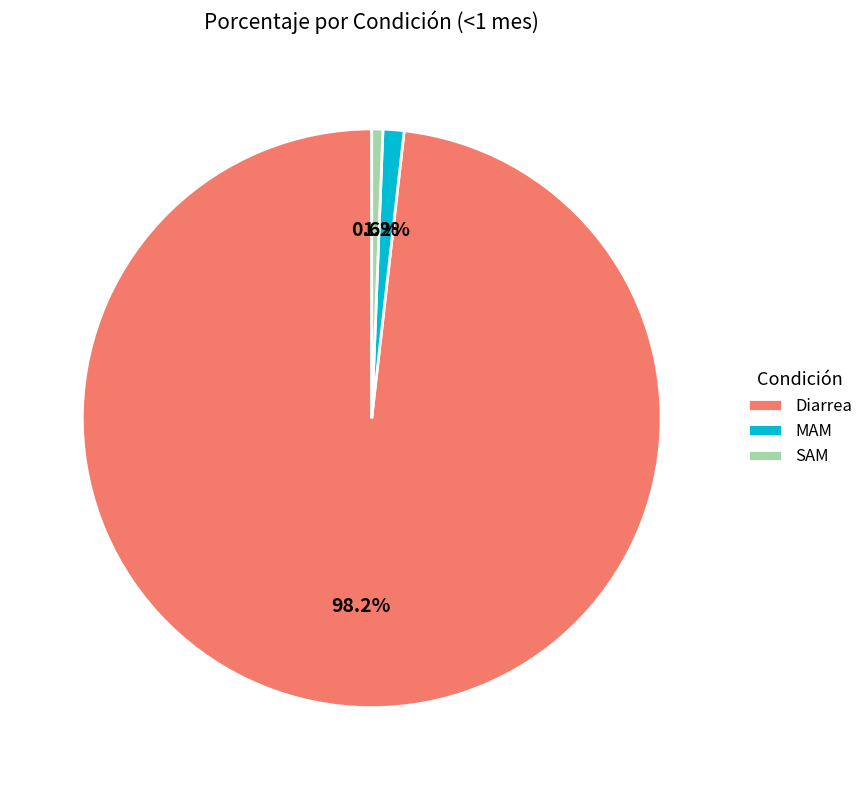

To the nearest percent, what is the combined percentage of Diarrea and MAM?

99%